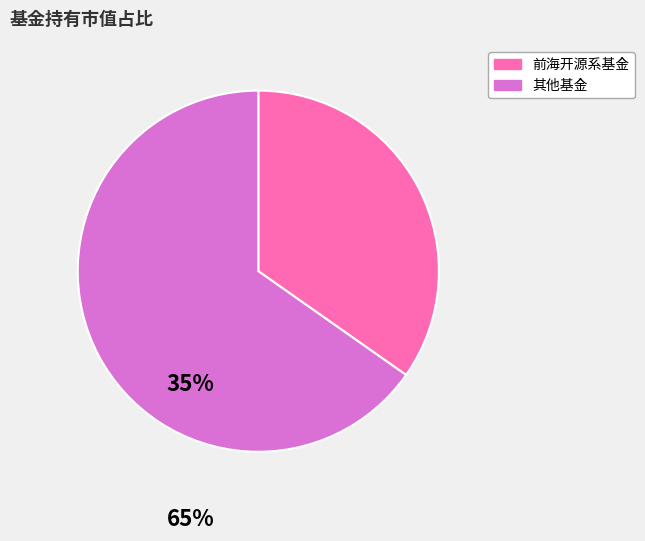

Is there any slice that represents more than half of the pie?

Yes